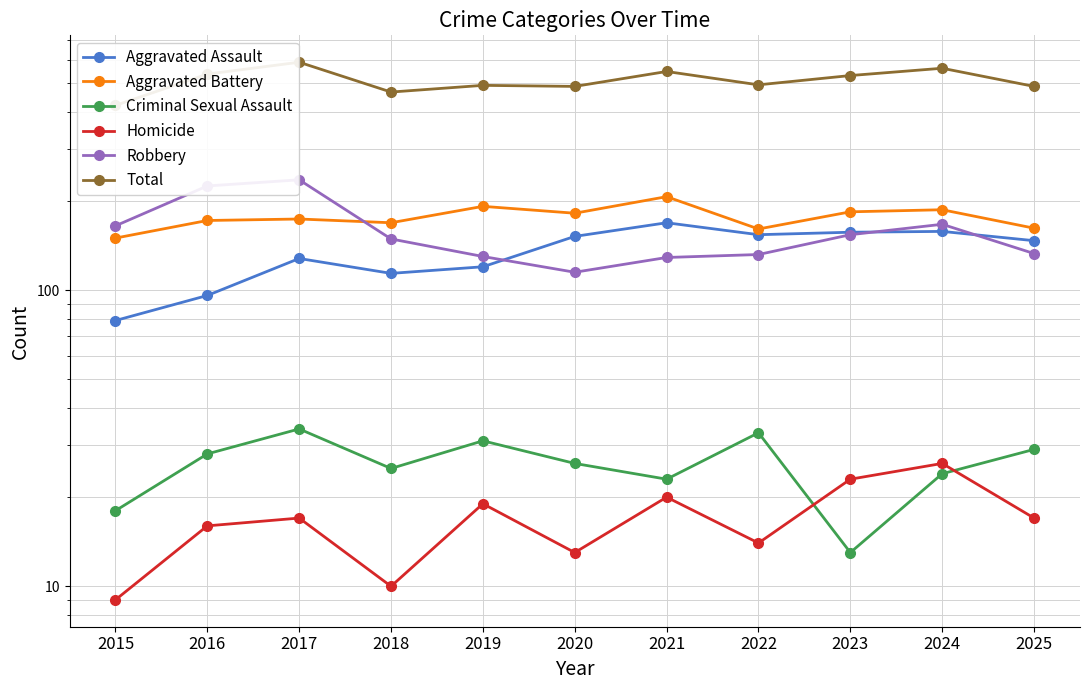

Which series has the largest range (max minus min)?

Total